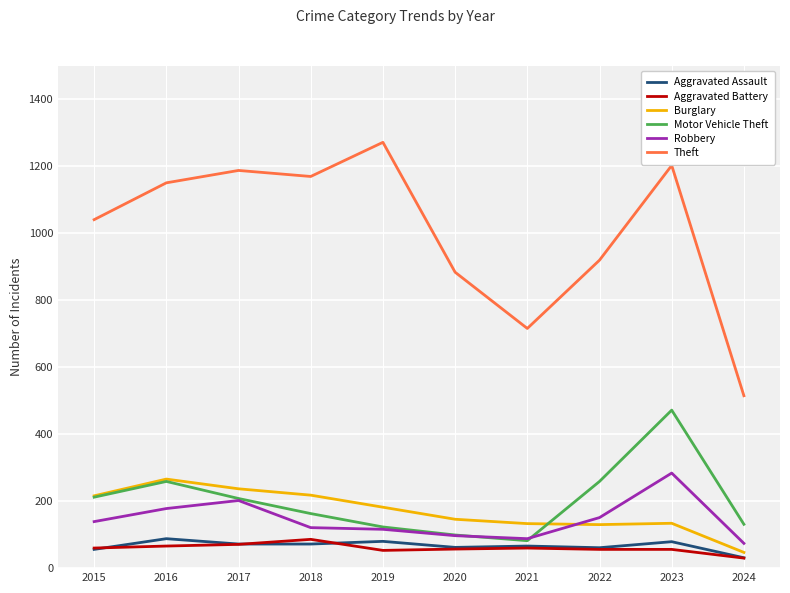

What is the difference between the maximum and minimum values in the Motor Vehicle Theft series?

390